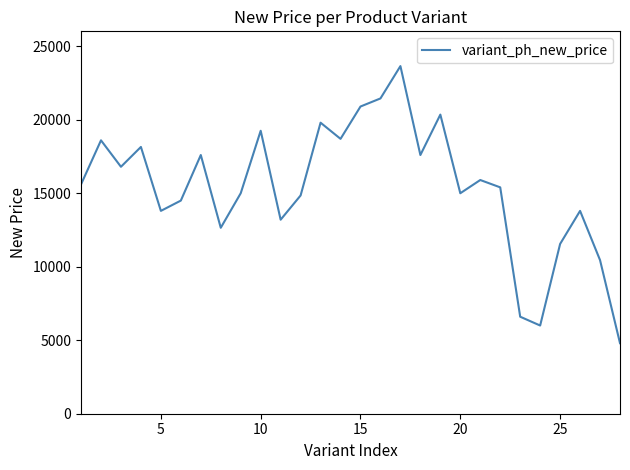

What is the difference between the maximum and minimum values?

18850